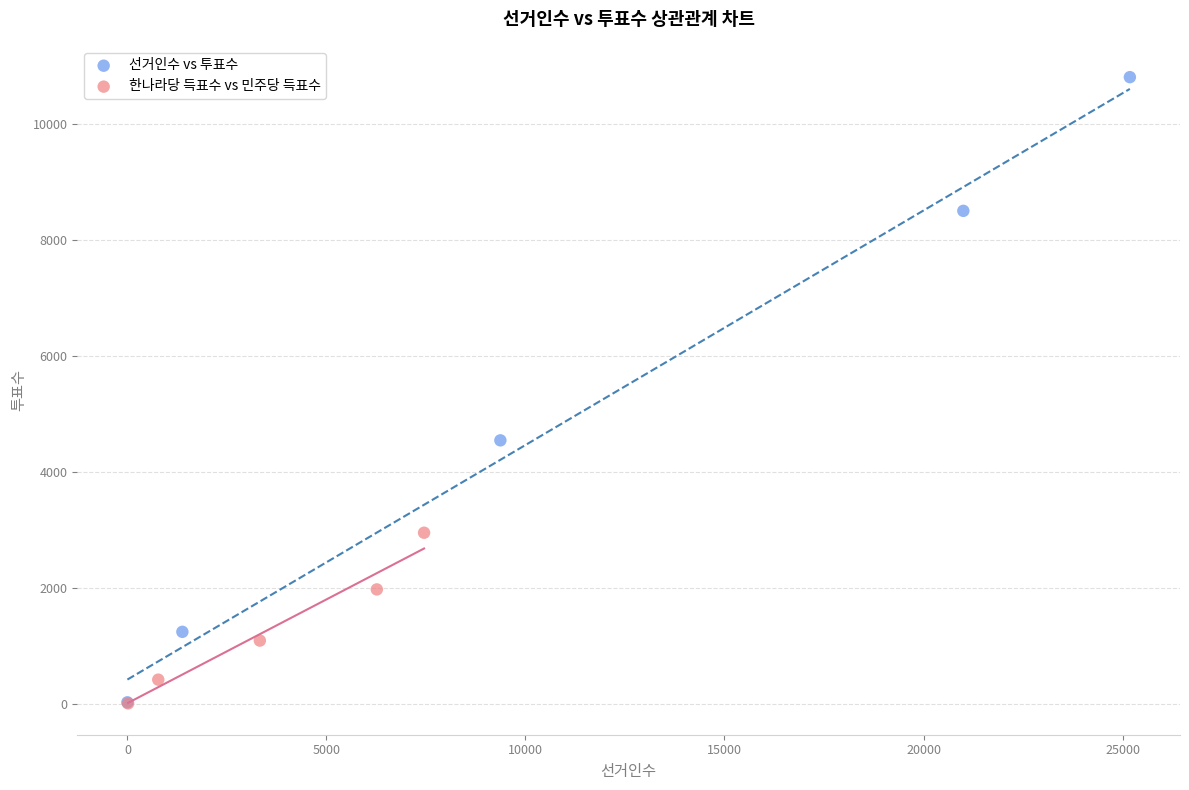

Which series reaches the maximum Y coordinate?

선거인수 vs 투표수